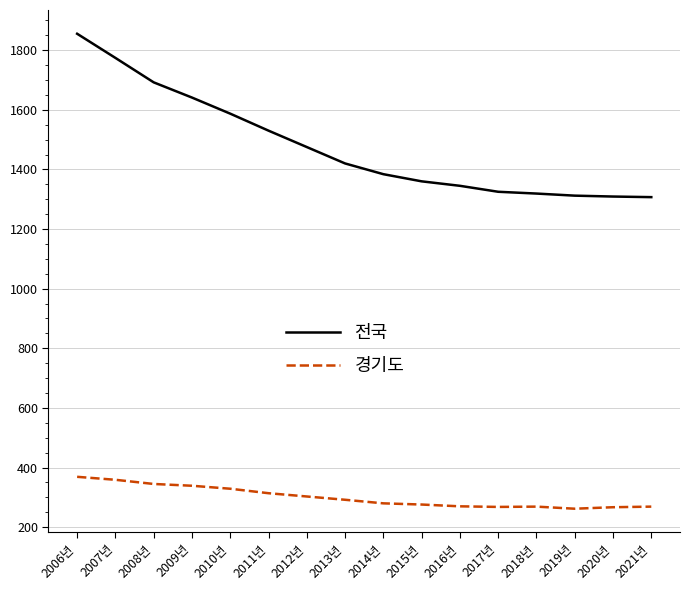

True or false: 전국 has a value of 2344 at 2021년.

False